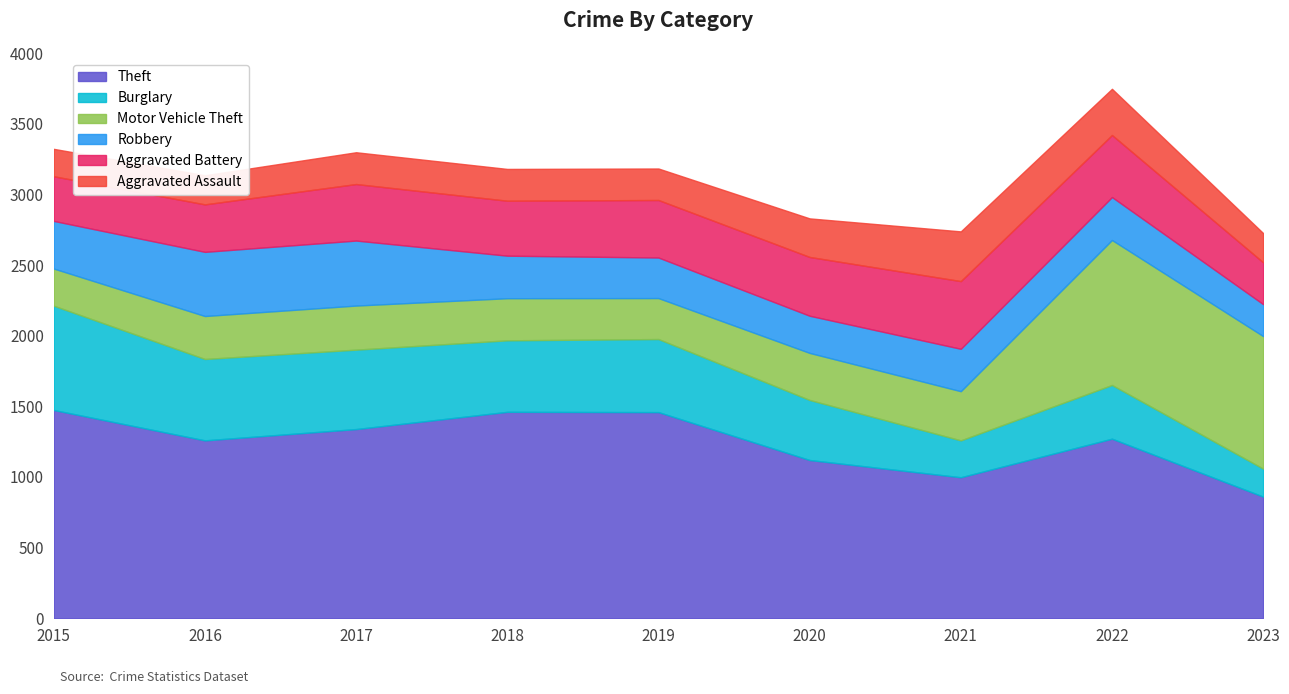

What are all the series names shown in the legend?

Theft, Burglary, Motor Vehicle Theft, Robbery, Aggravated Battery, Aggravated Assault